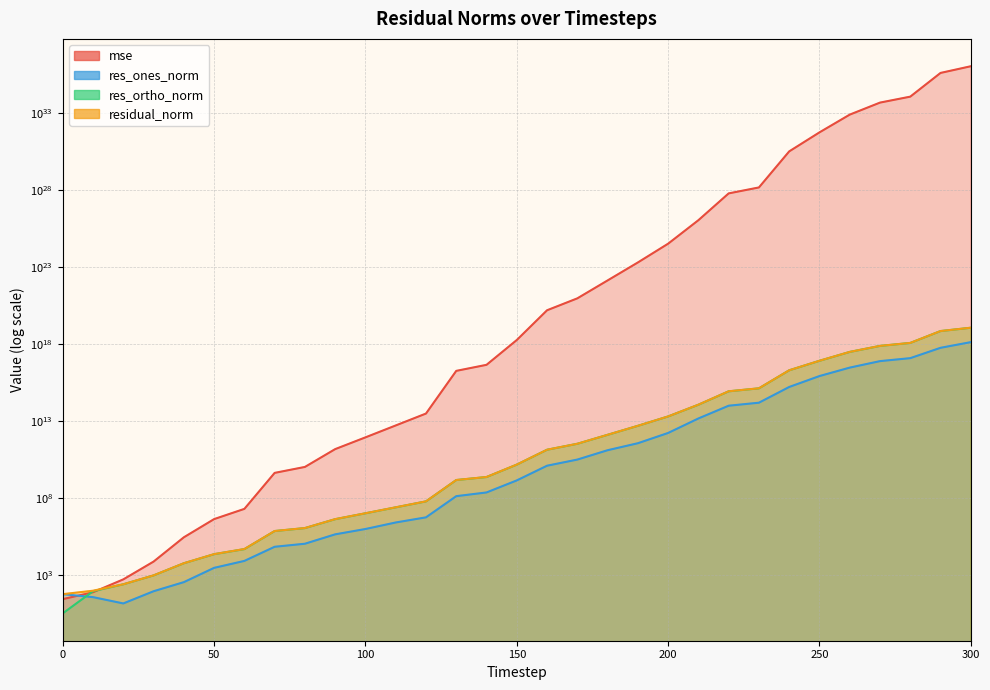

What is the total value across all series at 220?

5978000000001800993167638528.0